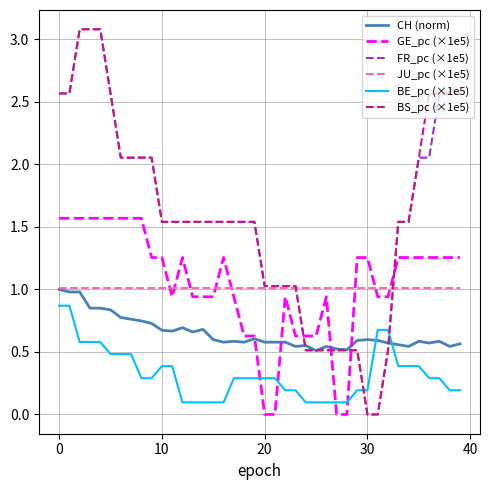

What is the sum of all BS_pc (×1e5) values?

63.7